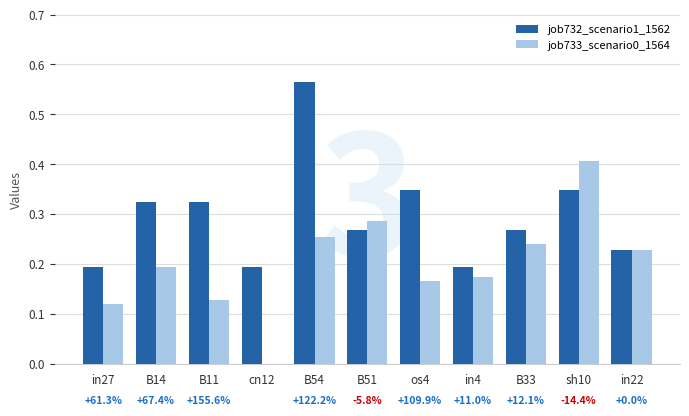

Is the value of job732_scenario1_1562 at cn12 greater than the value of job733_scenario0_1564 at B33?

No